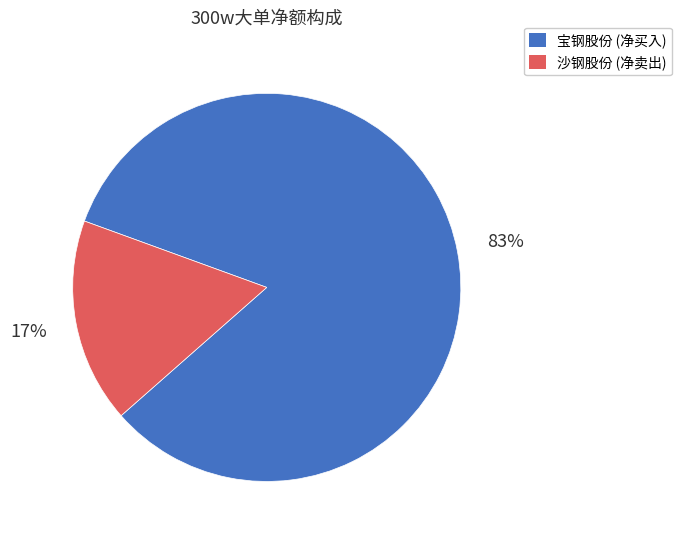

What is the majority slice?

宝钢股份